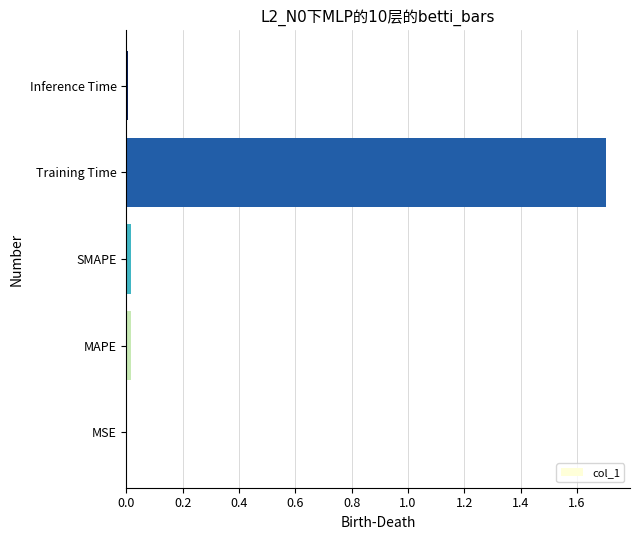

The value at SMAPE is 0.0. True or false?

True